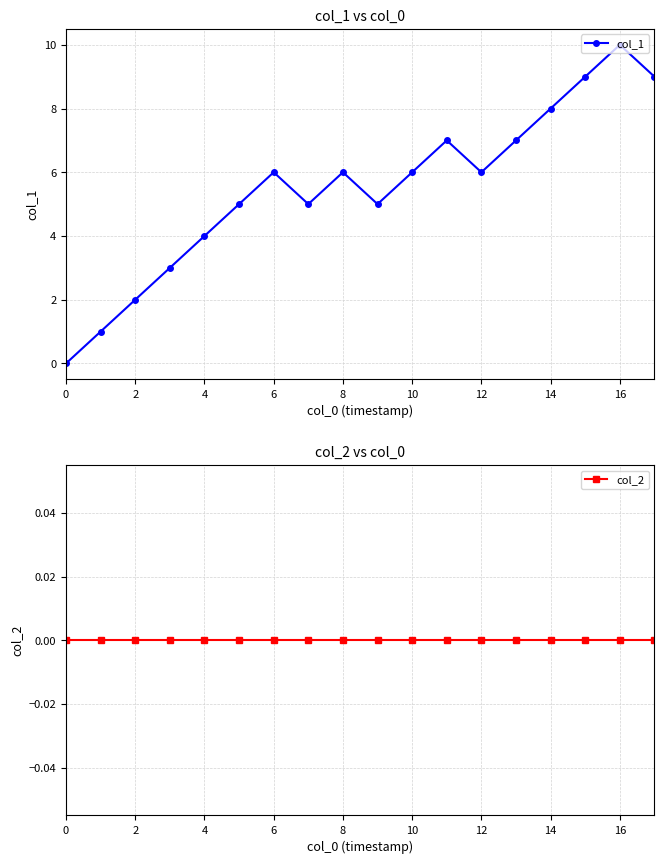

At which label does col_1 reach its peak?

16